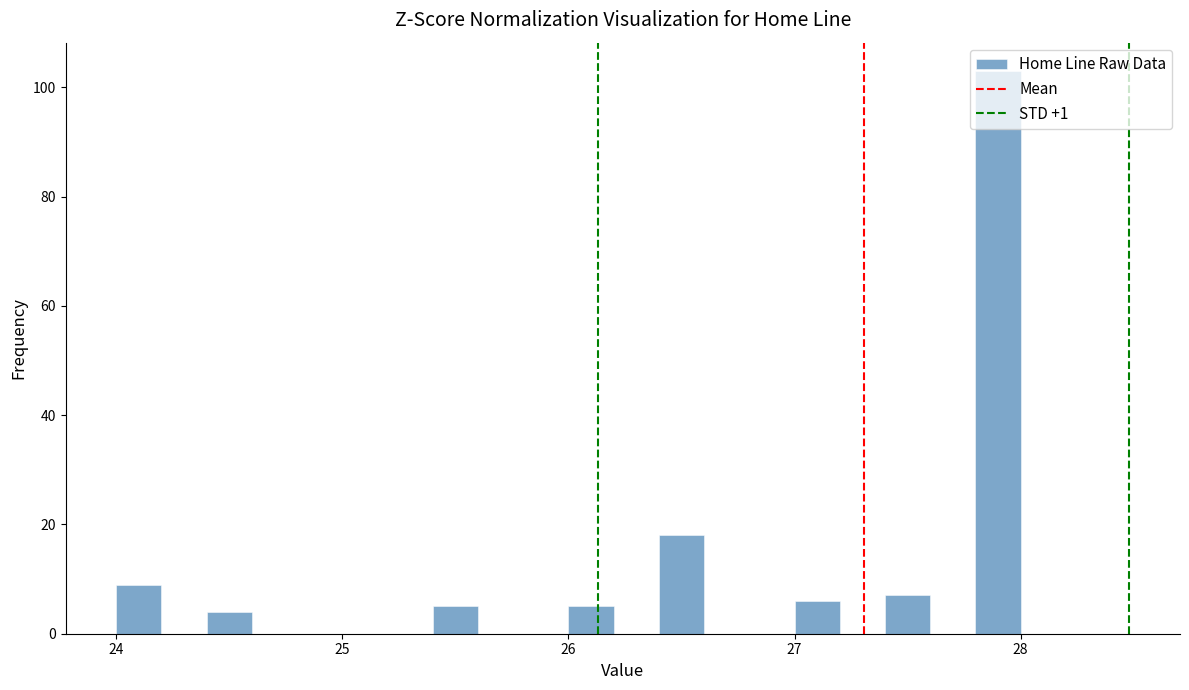

Around what value on the x-axis is the tallest bar? Give the approximate position of its centre, as read against the axis.

27.9